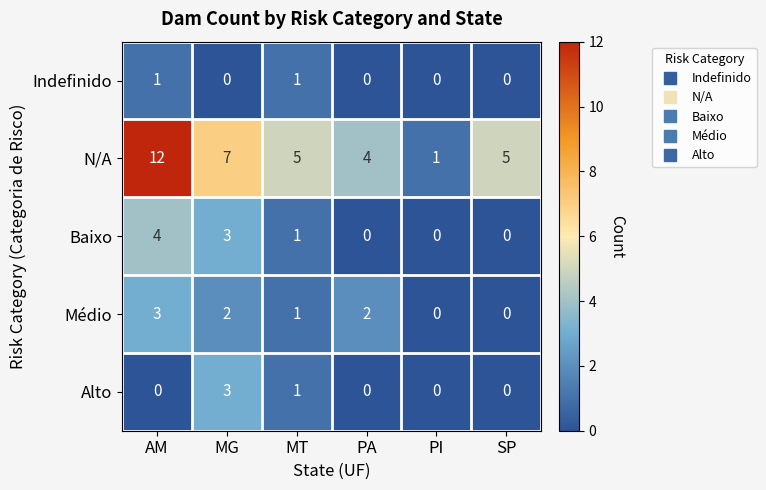

What is the greatest value displayed?

12